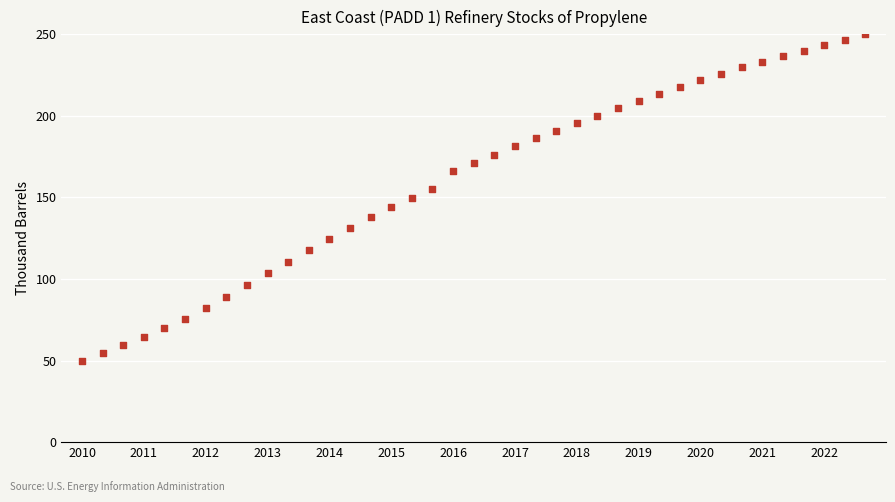

What is the range of Y values (max minus min)?

200.0